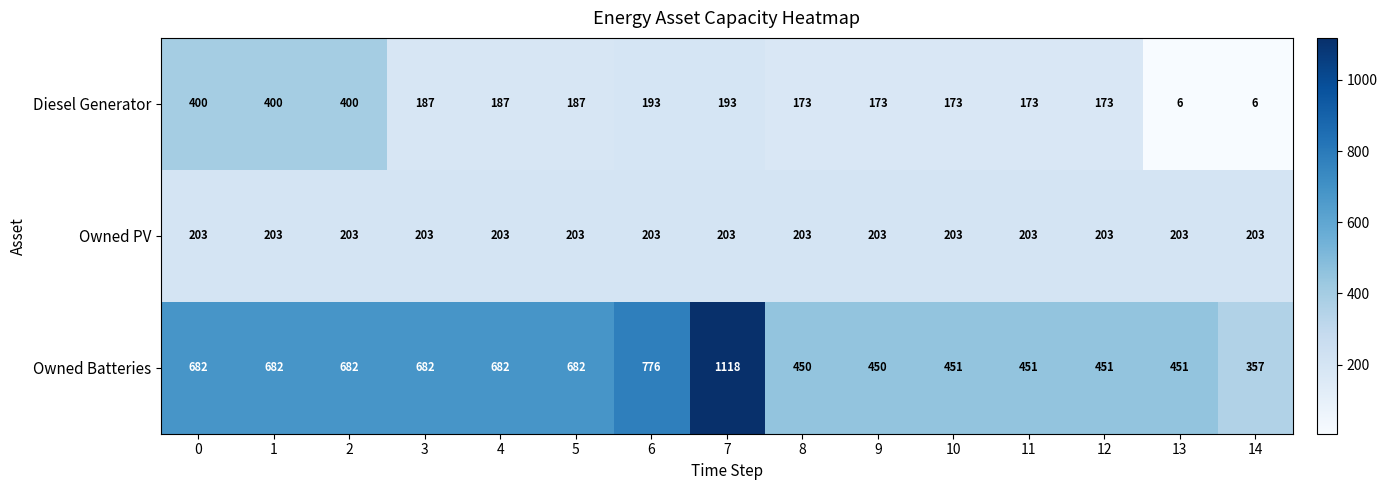

List the series in order of their peak value, lowest first.

Owned PV, Diesel Generator, Owned Batteries